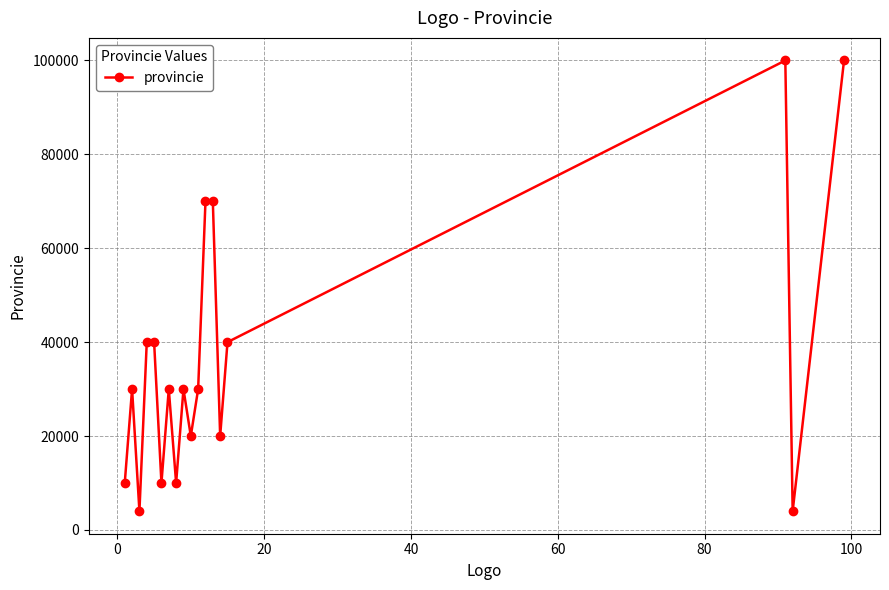

How many points are lower than both their immediate neighbors (excluding endpoints)?

6